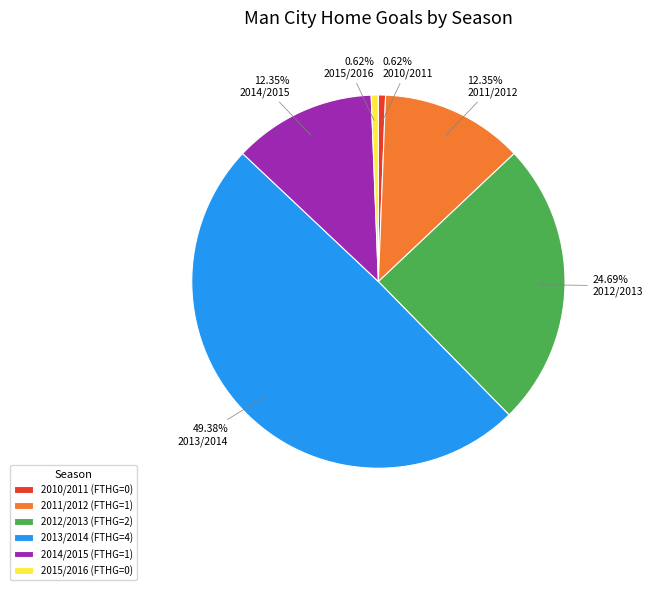

The 2011/2012 slice represents 21% of the pie. True or false?

False